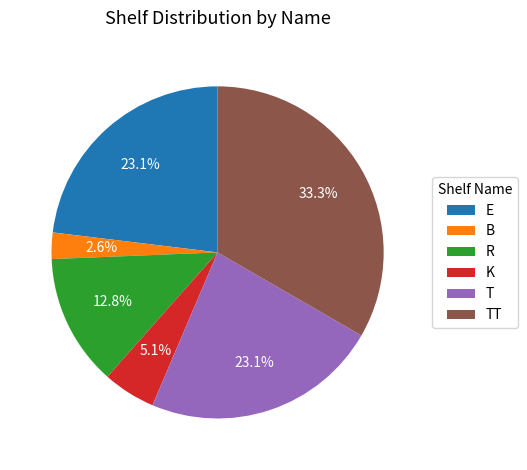

To the nearest percent, what percentage of the pie is K?

5%